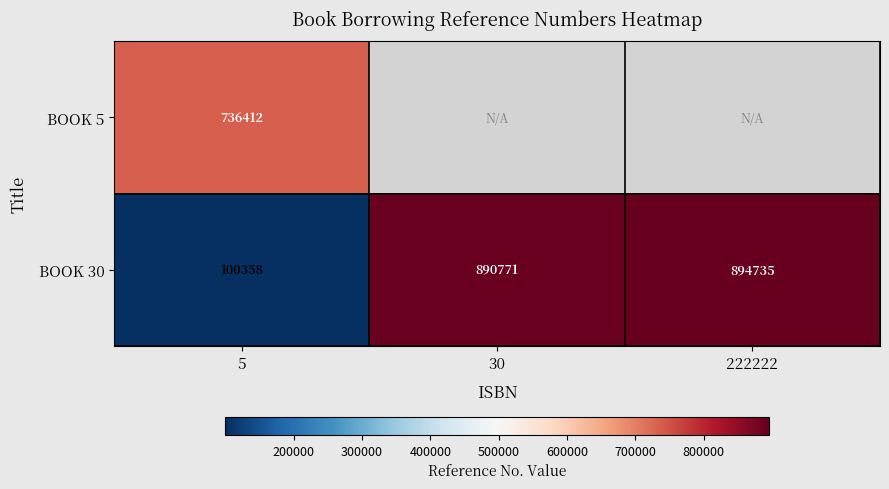

The value of BOOK 30 at 30 is 890771. True or false?

True